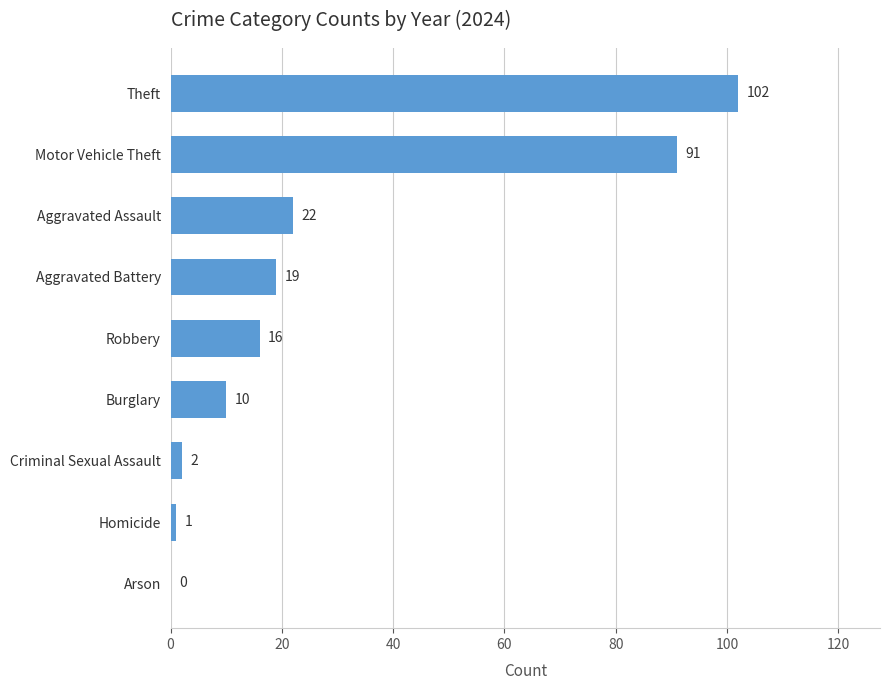

What is the change in value from Robbery to Motor Vehicle Theft?

+75